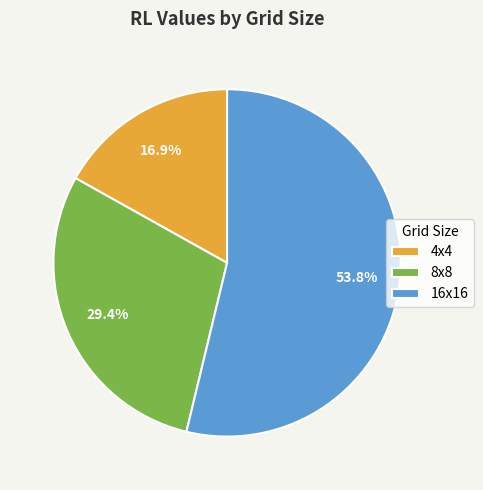

To the nearest percent, what percentage of the pie is 16x16?

54%